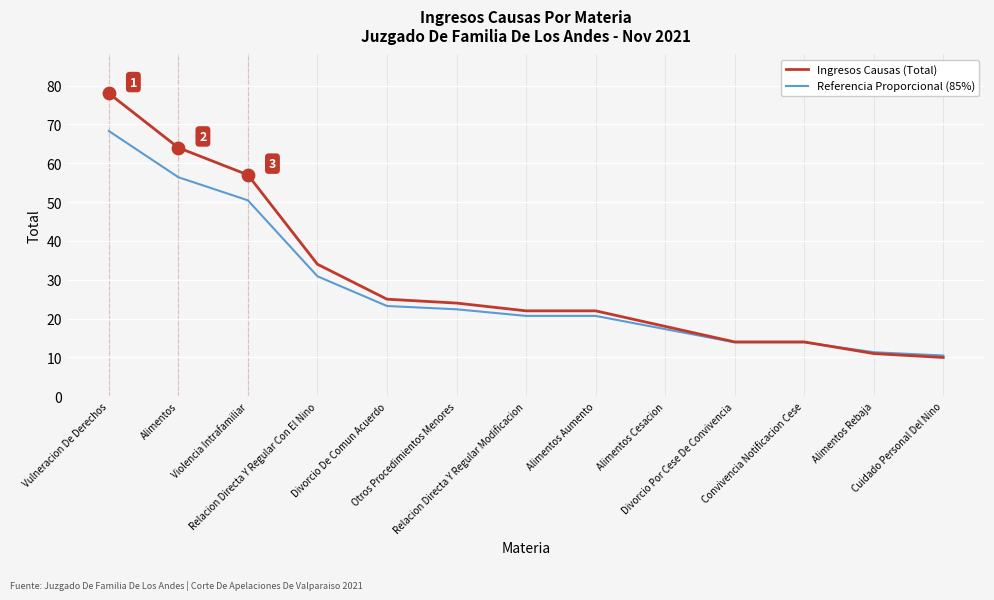

What is the total value across all series at Alimentos?

120.4